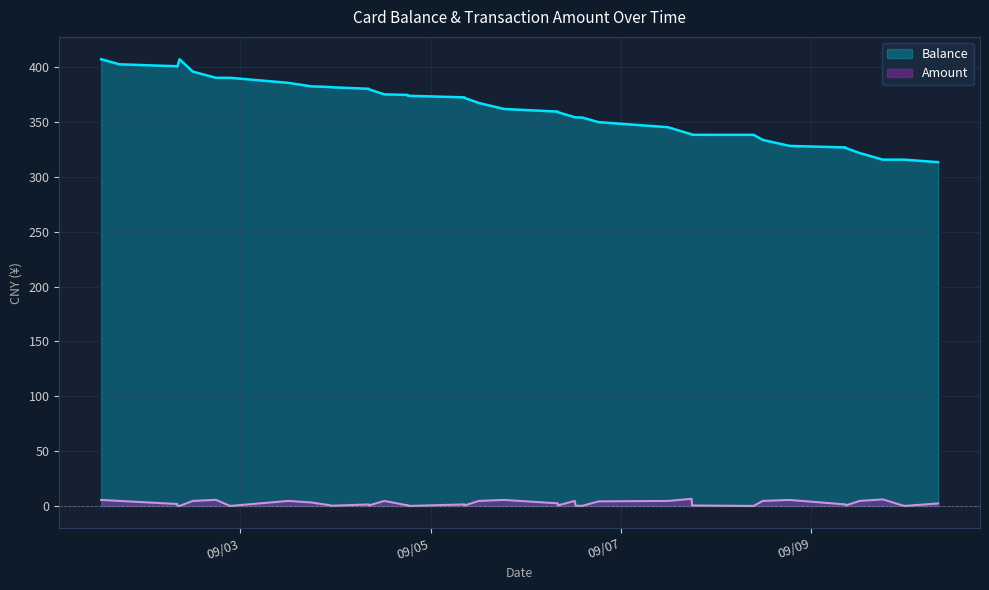

What is the label of the 31st point from the left?

2013/09/07 17:56:44